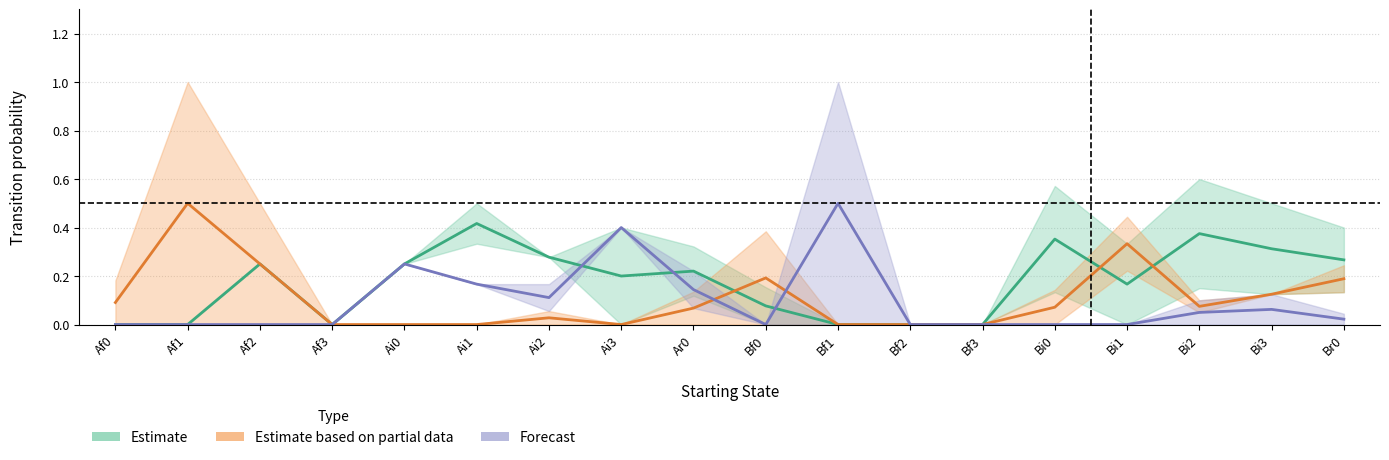

What are all the series names shown in the legend?

Estimate, Estimate based on partial data, Forecast